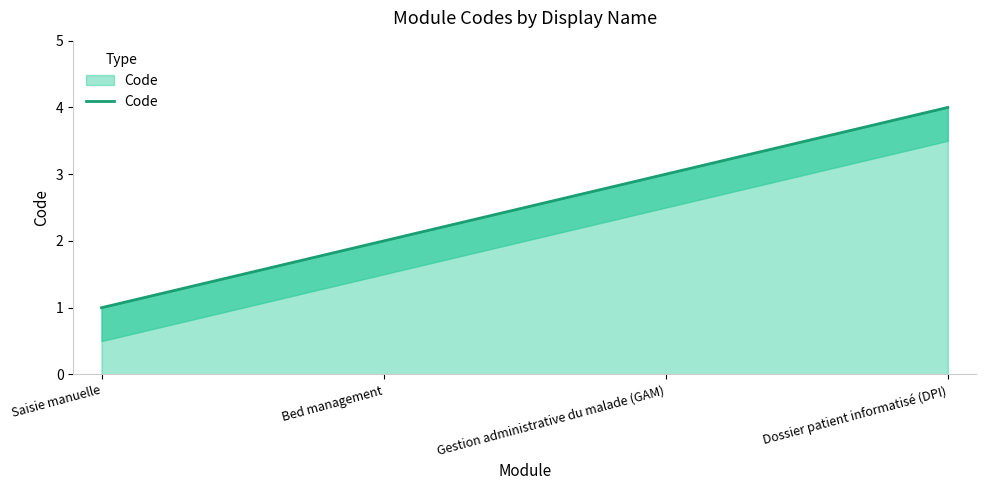

What is the label of the 4th point from the right?

Saisie manuelle